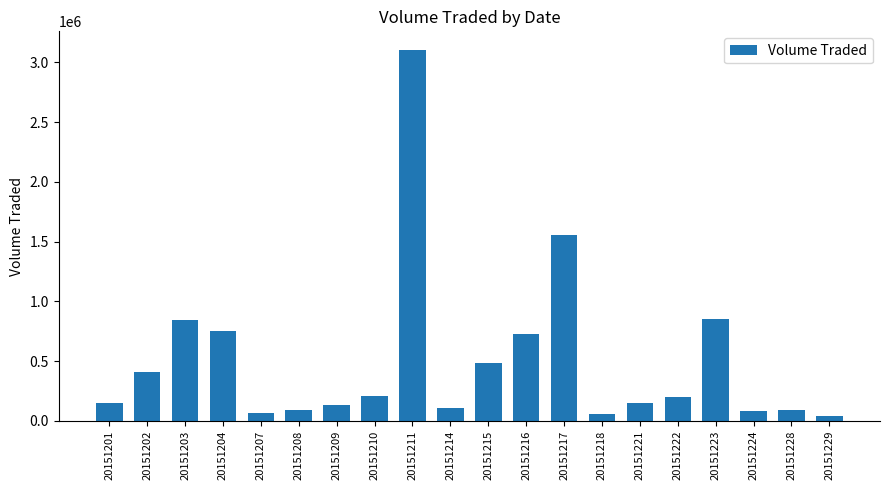

True or false: the data shows 843500 at 20151203.

True